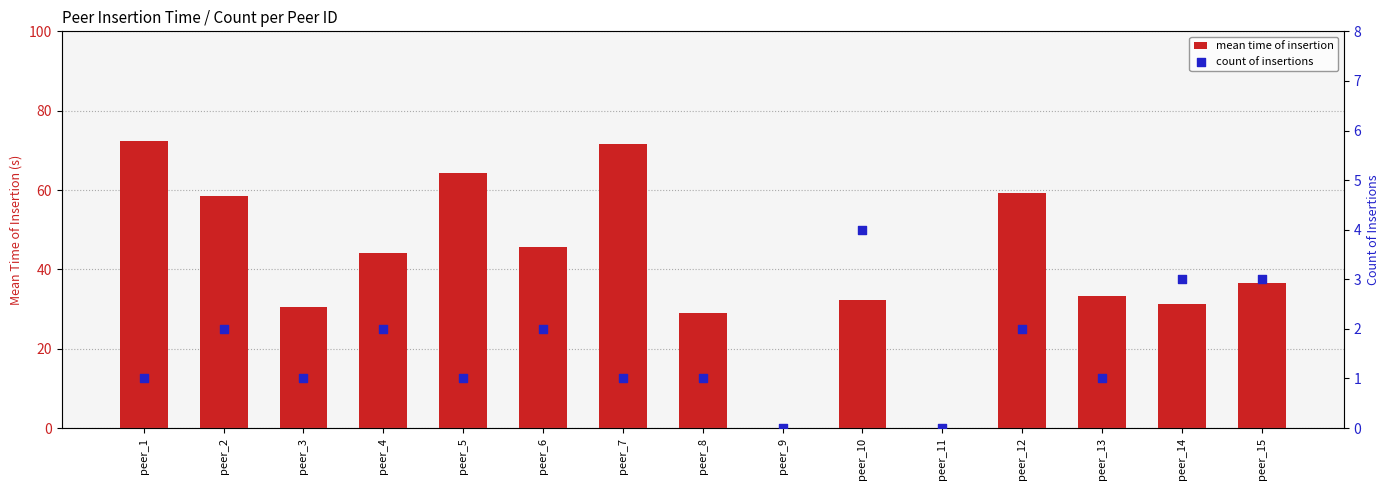

Which series has the largest total across all categories?

mean time of insertion